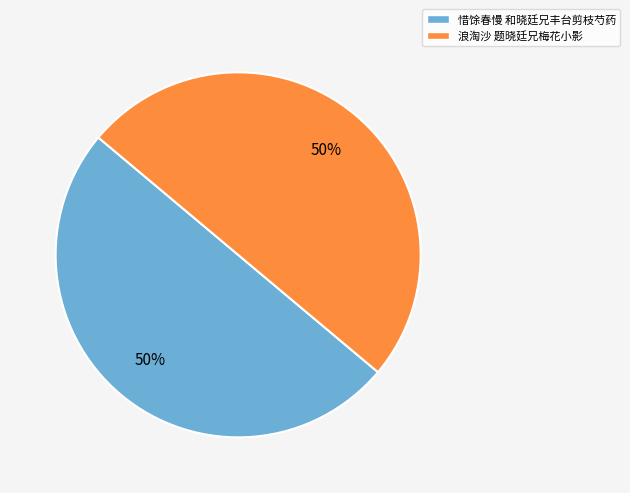

What percentage is the 浪淘沙 题晓廷兄梅花小影 slice, to the nearest percent?

50%